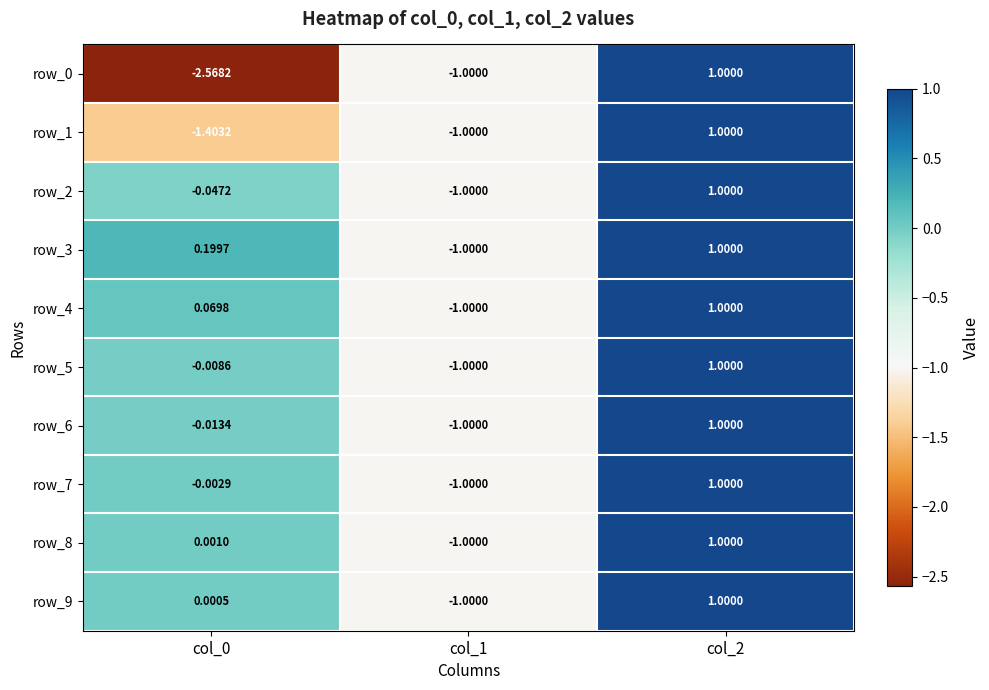

The row_9 series shows 1.0 at col_2. True or false?

True